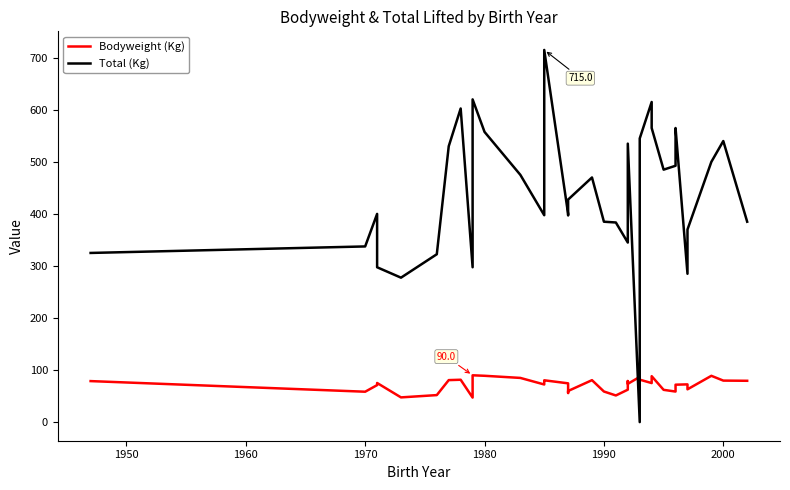

Which series has the largest total across all categories?

Total (Kg)